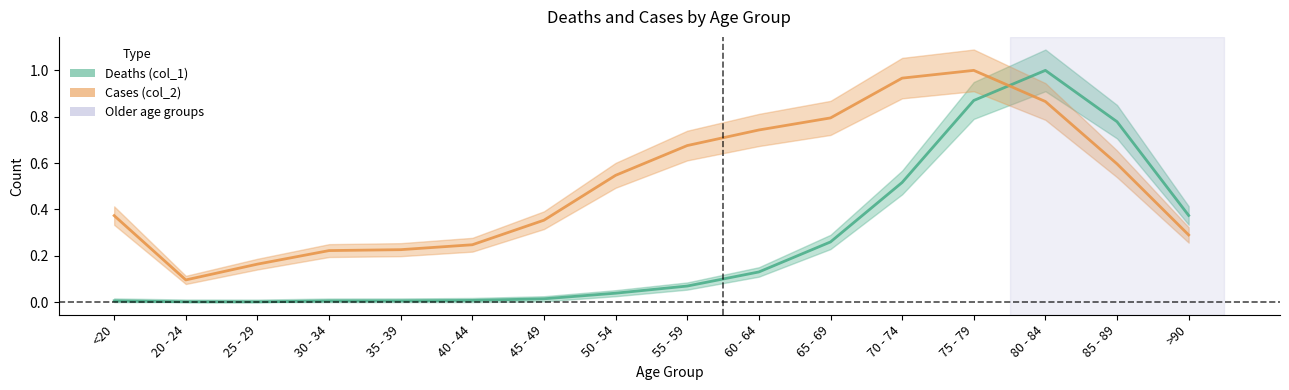

Which series ends up on top after the final intersection of Deaths (col_1) and Cases (col_2)?

Deaths (col_1)